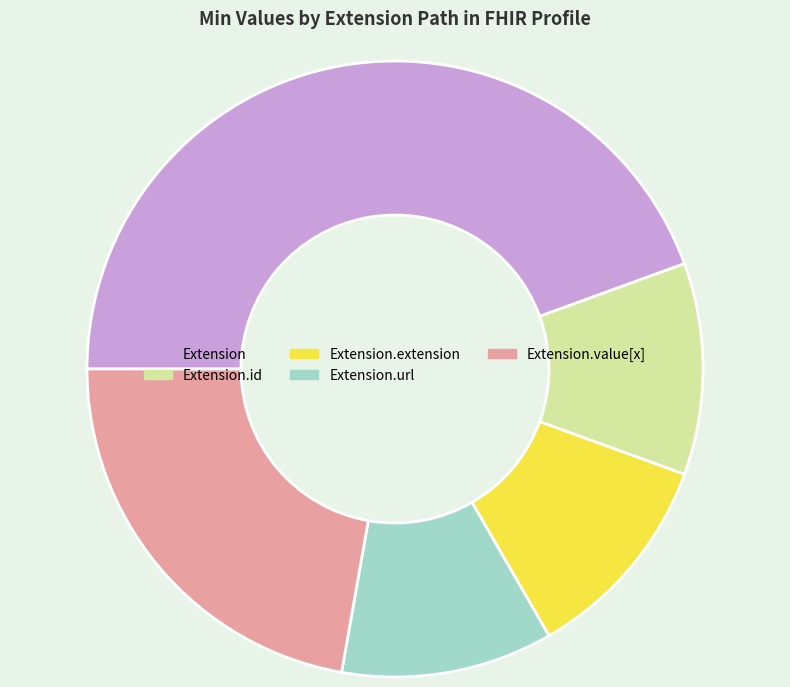

Combined, do Extension.id and Extension.url account for over 50%?

No